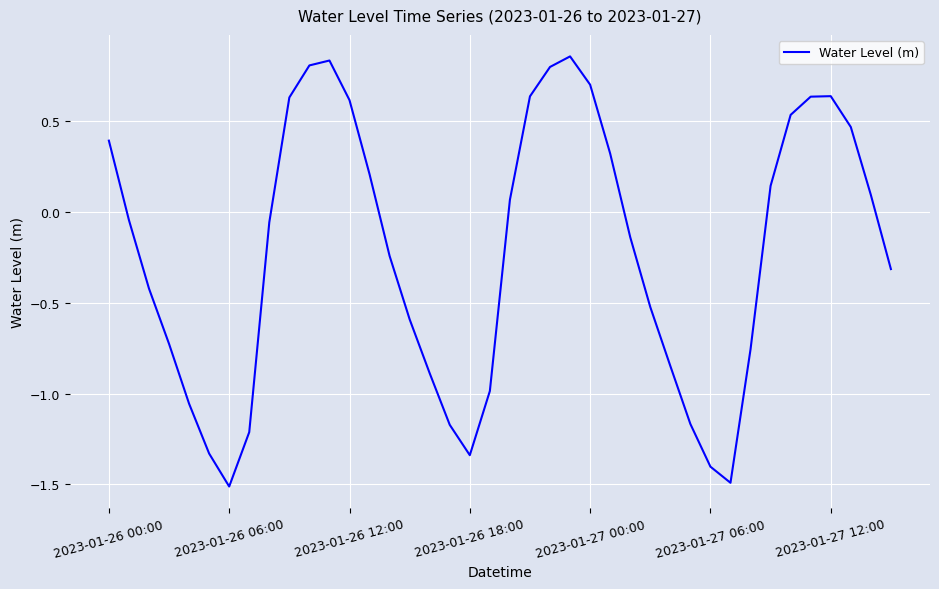

What is the smallest value displayed?

-1.5